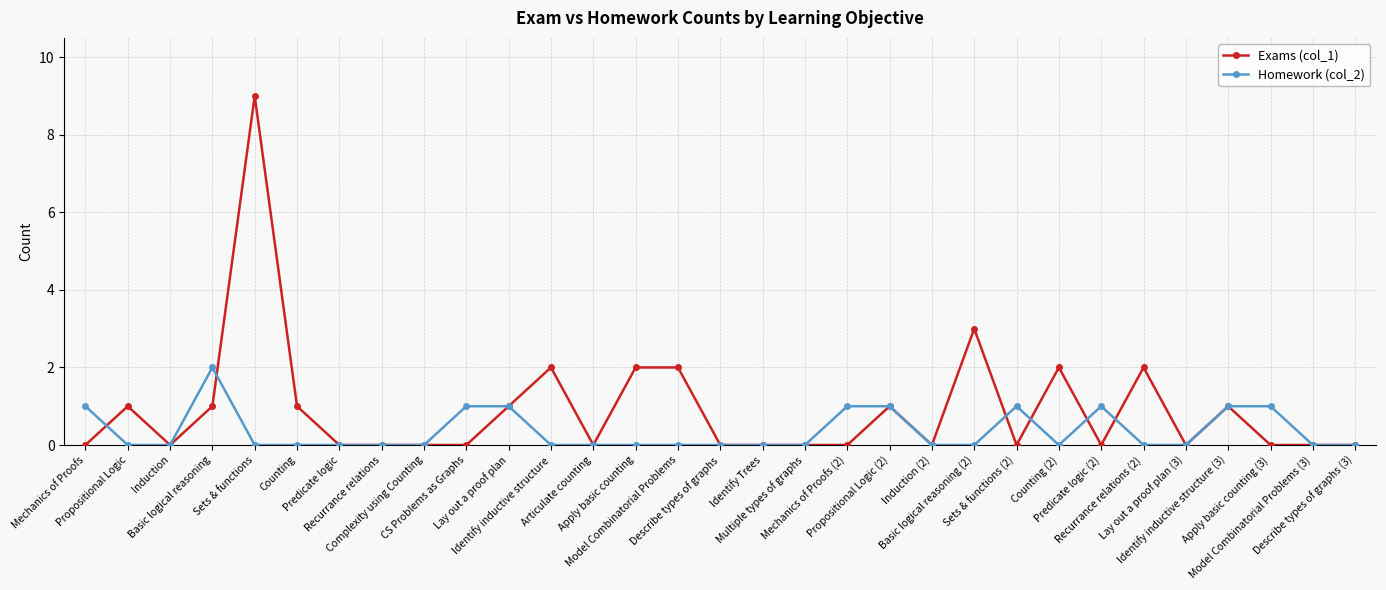

Which series has the largest total across all categories?

Exams (col_1)